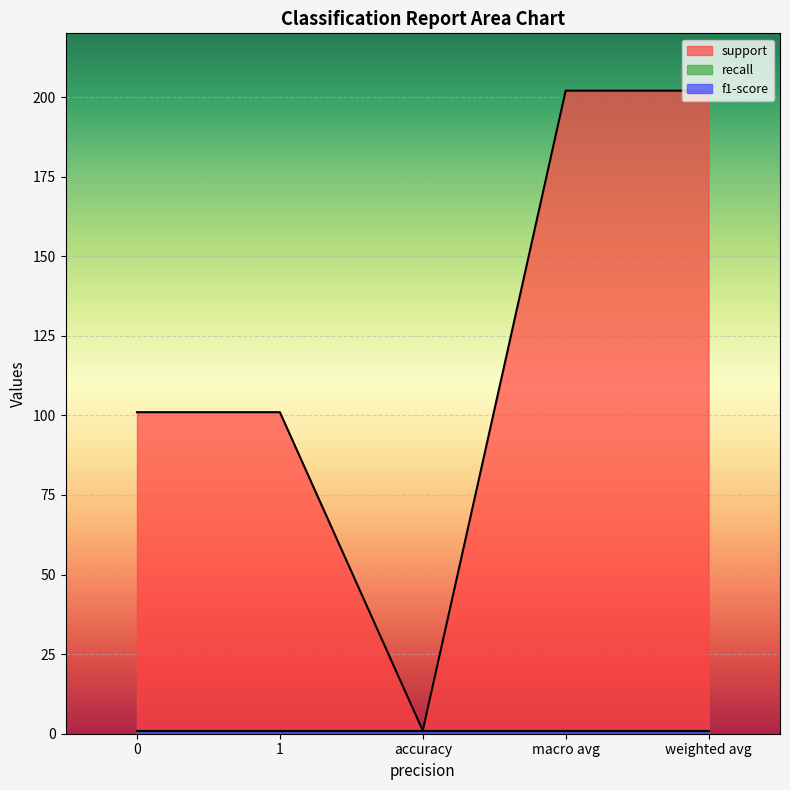

Which series has the largest range (max minus min)?

support